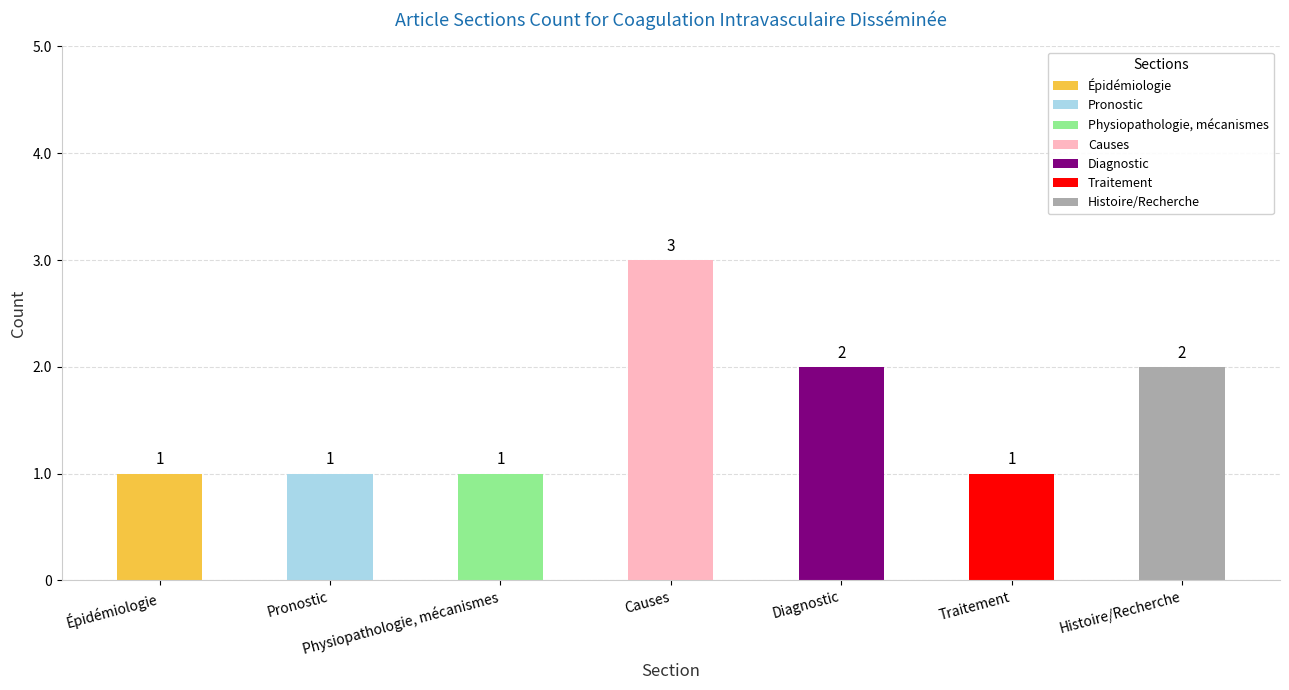

What position from the right is Histoire/Recherche?

1